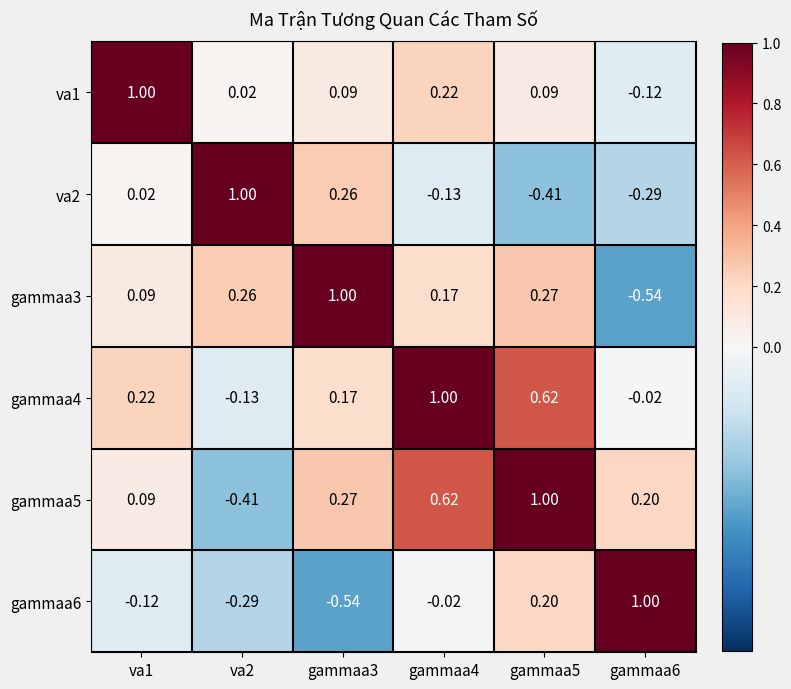

List the series in order of their peak value, lowest first.

gammaa5, va1, va2, gammaa3, gammaa4, gammaa6